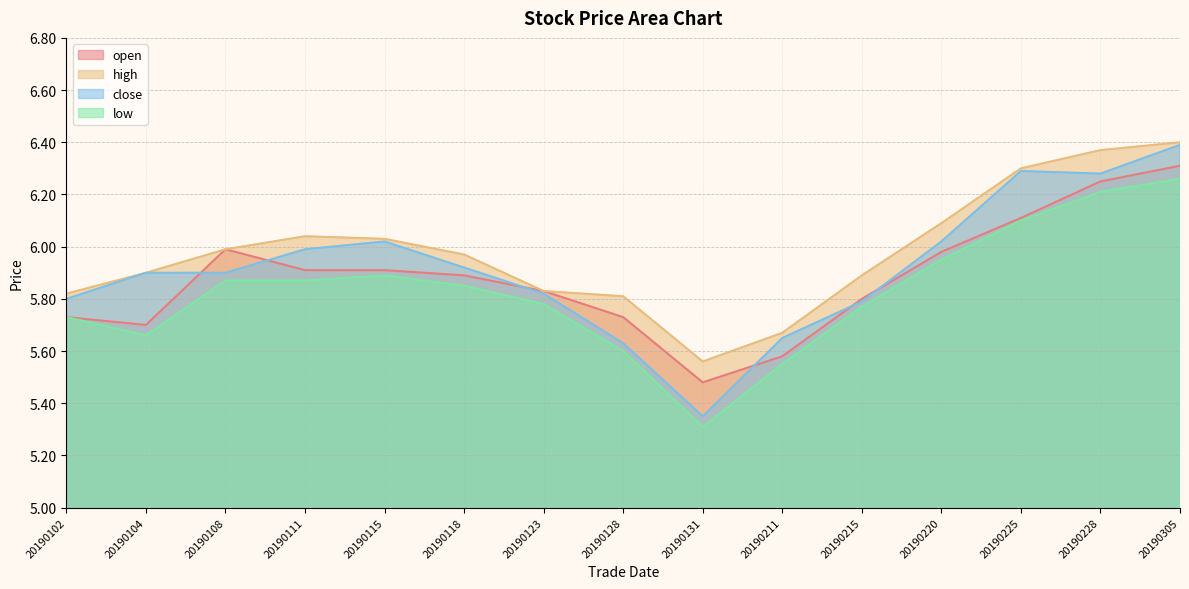

What value does the low series have at 20190128?

5.6